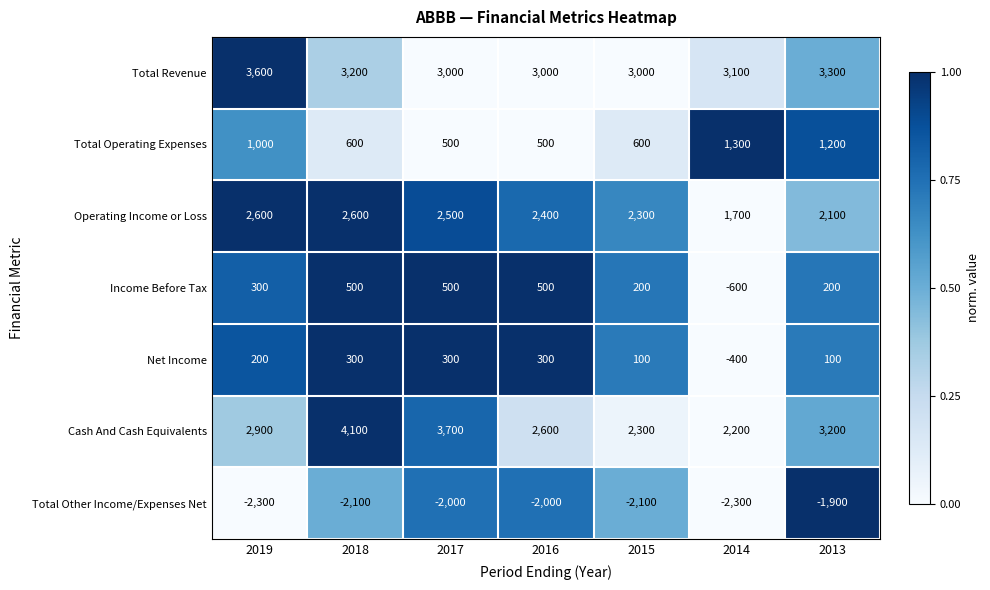

What is the greatest value displayed?

4100